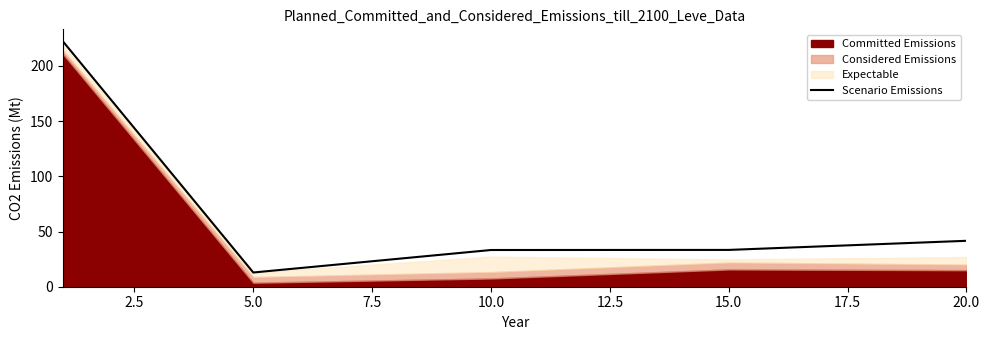

True or false: the data shows 5.9 at 2.5.

False